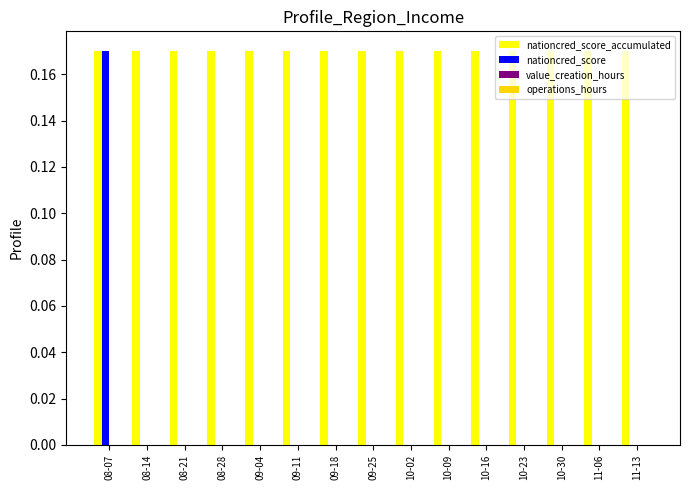

What is the sum of the nationcred_score_accumulated values at 09-11 and 09-18?

0.3